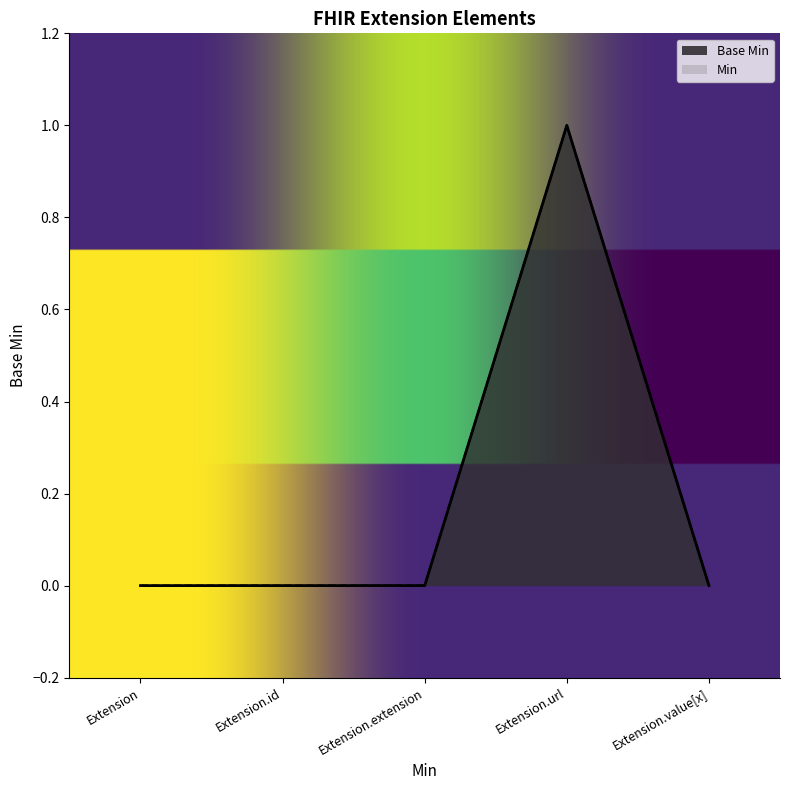

How many Base Min values are between 0 and 1?

5